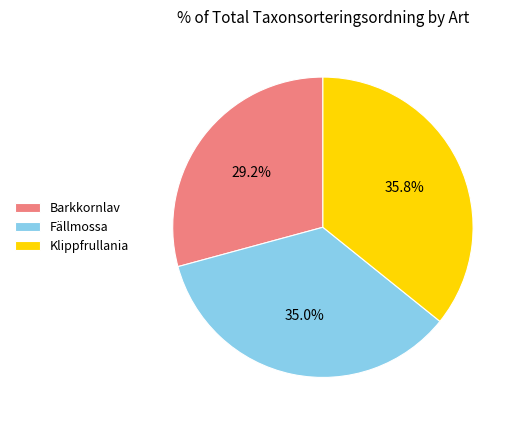

How much of the chart is everything except Barkkornlav?

70.8%